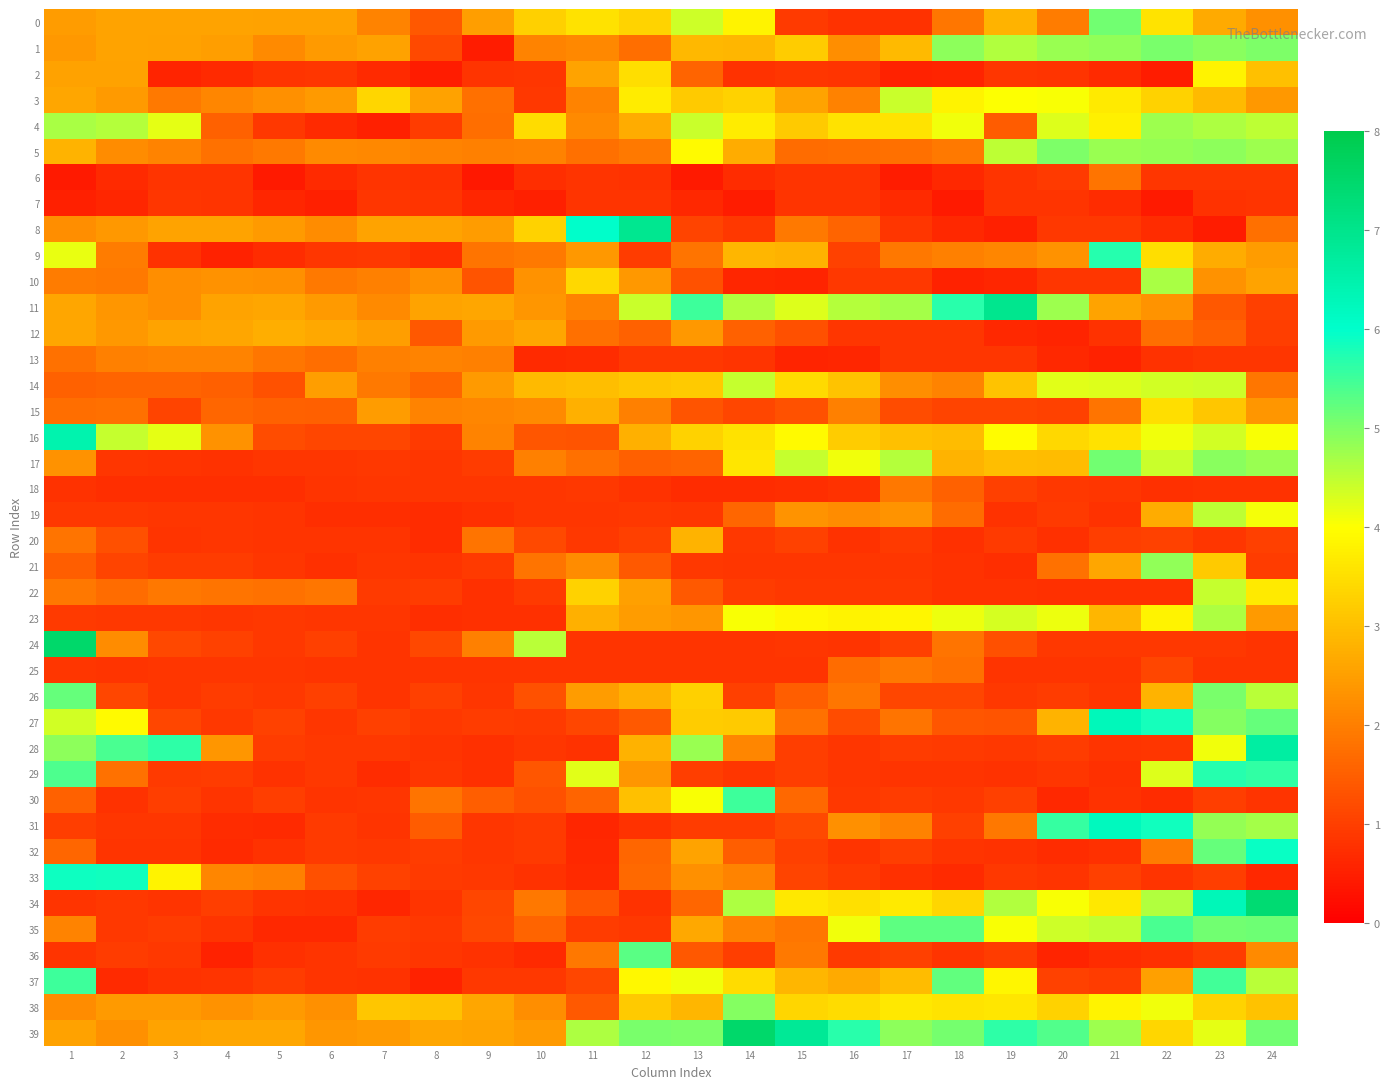

Reading left to right, extract all data points from this chart.

0: 1=2.5	2=2.6	3=2.6	4=2.6	5=2.5	6=2.5	7=2.1	8=1.4	9=2.5	10=3.3	11=3.5	12=3.3	13=4.4	14=3.8	15=0.9	16=0.8	17=0.8	18=1.9	19=2.8	20=1.9	21=5.1	22=3.6	23=2.7	24=2.2
1: 1=2.4	2=2.6	3=2.5	4=2.5	5=2.2	6=2.4	7=2.5	8=1.2	9=0.5	10=2.1	11=2.1	12=1.7	13=2.9	14=2.9	15=3.2	16=2.2	17=2.9	18=4.9	19=4.6	20=4.8	21=4.9	22=5.0	23=4.9	24=5.0
2: 1=2.5	2=2.5	3=0.6	4=0.7	5=0.8	6=0.8	7=0.7	8=0.5	9=0.8	10=0.9	11=2.6	12=3.5	13=1.6	14=0.8	15=0.8	16=0.8	17=0.6	18=0.6	19=0.8	20=0.8	21=0.7	22=0.5	23=3.8	24=3.0
3: 1=2.6	2=2.4	3=1.9	4=2.1	5=2.2	6=2.4	7=3.4	8=2.5	9=1.8	10=0.9	11=2.1	12=3.7	13=3.2	14=3.3	15=2.6	16=2.0	17=4.4	18=3.8	19=4.0	20=4.0	21=3.7	22=3.3	23=2.9	24=2.4
4: 1=4.7	2=4.6	3=4.2	4=1.5	5=0.9	6=0.7	7=0.5	8=1.0	9=1.7	10=3.5	11=2.2	12=2.7	13=4.4	14=3.7	15=3.2	16=3.5	17=3.6	18=4.1	19=1.4	20=4.3	21=3.8	22=4.8	23=4.7	24=4.5
5: 1=2.8	2=2.2	3=2.1	4=1.8	5=1.9	6=2.2	7=2.1	8=2.1	9=2.0	10=2.0	11=1.8	12=1.9	13=3.9	14=2.7	15=1.7	16=1.7	17=1.8	18=1.9	19=4.5	20=5.0	21=4.8	22=4.8	23=4.9	24=4.8
6: 1=0.4	2=0.7	3=0.8	4=0.8	5=0.4	6=0.7	7=0.8	8=0.8	9=0.4	10=0.7	11=0.8	12=0.8	13=0.4	14=0.7	15=0.8	16=0.8	17=0.5	18=0.7	19=0.8	20=0.9	21=1.8	22=0.9	23=0.9	24=0.8
7: 1=0.5	2=0.6	3=0.8	4=0.8	5=0.6	6=0.5	7=0.8	8=0.8	9=0.6	10=0.5	11=0.8	12=0.8	13=0.6	14=0.5	15=0.8	16=0.8	17=0.7	18=0.4	19=0.8	20=0.8	21=0.7	22=0.4	23=0.8	24=0.8
8: 1=2.2	2=2.4	3=2.6	4=2.6	5=2.4	6=2.2	7=2.6	8=2.6	9=2.5	10=3.3	11=6.0	12=6.9	13=1.1	14=0.9	15=1.9	16=1.6	17=0.9	18=0.7	19=0.5	20=0.9	21=0.9	22=0.7	23=0.5	24=1.8
9: 1=4.2	2=2.0	3=0.8	4=0.6	5=0.7	6=0.9	7=0.9	8=0.7	9=1.8	10=1.9	11=2.4	12=0.9	13=1.8	14=2.9	15=2.8	16=1.0	17=1.9	18=2.0	19=2.1	20=2.3	21=5.7	22=3.5	23=2.7	24=2.5
10: 1=2.0	2=1.9	3=2.2	4=2.3	5=2.3	6=1.9	7=2.0	8=2.3	9=1.3	10=2.3	11=3.4	12=2.4	13=1.3	14=0.6	15=0.6	16=0.9	17=0.9	18=0.6	19=0.6	20=0.9	21=0.9	22=4.7	23=2.3	24=2.6
11: 1=2.6	2=2.4	3=2.2	4=2.6	5=2.6	6=2.4	7=2.2	8=2.6	9=2.6	10=2.4	11=2.0	12=4.4	13=5.5	14=4.6	15=4.3	16=4.6	17=4.7	18=5.7	19=7.0	20=4.8	21=2.6	22=2.3	23=1.4	24=1.0
12: 1=2.6	2=2.4	3=2.6	4=2.6	5=2.7	6=2.6	7=2.5	8=1.4	9=2.4	10=2.6	11=1.8	12=1.5	13=2.4	14=1.5	15=1.2	16=0.9	17=0.9	18=0.9	19=0.7	20=0.6	21=0.8	22=1.7	23=1.5	24=1.0
13: 1=1.8	2=2.0	3=2.1	4=2.1	5=1.9	6=1.7	7=2.0	8=2.1	9=2.0	10=0.7	11=0.7	12=0.9	13=0.9	14=0.8	15=0.6	16=0.6	17=0.9	18=0.9	19=0.8	20=0.7	21=0.6	22=0.8	23=0.9	24=0.9
14: 1=1.6	2=1.6	3=1.6	4=1.5	5=1.3	6=2.5	7=1.9	8=1.6	9=2.4	10=2.9	11=3.0	12=3.1	13=3.2	14=4.5	15=3.4	16=3.1	17=2.2	18=2.1	19=3.1	20=4.2	21=4.3	22=4.4	23=4.4	24=1.9
15: 1=1.7	2=1.8	3=1.1	4=1.6	5=1.6	6=1.5	7=2.5	8=2.1	9=2.1	10=2.2	11=2.8	12=2.0	13=1.3	14=1.1	15=1.3	16=2.0	17=1.2	18=1.1	19=1.1	20=1.0	21=1.8	22=3.5	23=3.1	24=2.4
16: 1=6.5	2=4.5	3=4.2	4=2.3	5=1.2	6=1.1	7=1.1	8=0.9	9=2.1	10=1.4	11=1.3	12=2.8	13=3.3	14=3.5	15=3.9	16=3.2	17=3.0	18=3.0	19=4.0	20=3.4	21=3.5	22=4.1	23=4.3	24=4.0
17: 1=2.3	2=0.8	3=0.8	4=0.8	5=0.8	6=0.9	7=0.9	8=0.9	9=0.9	10=2.0	11=1.8	12=1.5	13=1.6	14=3.6	15=4.5	16=4.1	17=4.6	18=2.8	19=3.0	20=3.0	21=5.1	22=4.4	23=4.9	24=4.8
18: 1=0.8	2=0.7	3=0.7	4=0.7	5=0.7	6=0.8	7=0.9	8=0.9	9=0.8	10=0.9	11=0.9	12=0.8	13=0.7	14=0.7	15=0.7	16=0.8	17=1.9	18=1.6	19=1.0	20=0.9	21=0.8	22=0.8	23=0.8	24=0.8
19: 1=0.9	2=0.9	3=0.9	4=0.9	5=0.8	6=0.7	7=0.7	8=0.7	9=0.8	10=0.8	11=0.9	12=0.9	13=0.9	14=1.6	15=2.3	16=2.2	17=2.3	18=1.7	19=0.8	20=0.9	21=0.8	22=2.7	23=4.5	24=4.1
20: 1=1.8	2=1.3	3=0.8	4=0.8	5=0.8	6=0.8	7=0.8	8=0.7	9=1.8	10=1.2	11=0.9	12=1.0	13=2.8	14=0.9	15=1.1	16=0.8	17=0.9	18=0.8	19=0.9	20=0.8	21=1.0	22=1.0	23=0.8	24=1.0
21: 1=1.5	2=1.1	3=1.0	4=0.9	5=0.8	6=0.8	7=0.9	8=0.8	9=0.9	10=1.8	11=2.2	12=1.4	13=0.9	14=0.9	15=0.9	16=0.8	17=0.8	18=0.8	19=0.7	20=1.8	21=2.6	22=4.9	23=3.2	24=0.9
22: 1=1.9	2=1.7	3=1.9	4=1.8	5=1.8	6=1.9	7=0.9	8=0.9	9=0.8	10=0.9	11=3.3	12=2.5	13=1.4	14=0.9	15=0.9	16=0.9	17=0.9	18=0.8	19=0.8	20=0.8	21=0.8	22=0.8	23=4.5	24=3.7
23: 1=0.9	2=0.9	3=0.9	4=0.9	5=0.9	6=0.9	7=0.9	8=0.7	9=0.8	10=0.8	11=2.8	12=2.5	13=2.4	14=4.0	15=3.9	16=3.8	17=3.9	18=4.1	19=4.3	20=4.2	21=2.9	22=3.8	23=4.6	24=2.4
24: 1=7.5	2=2.2	3=1.1	4=1.1	5=0.9	6=1.0	7=0.8	8=1.1	9=2.0	10=4.5	11=0.8	12=0.8	13=0.8	14=0.8	15=0.8	16=0.8	17=1.0	18=1.8	19=1.3	20=0.9	21=0.9	22=0.9	23=0.9	24=0.8
25: 1=0.9	2=0.8	3=0.8	4=0.8	5=0.8	6=0.8	7=0.8	8=0.8	9=0.8	10=0.8	11=0.8	12=0.8	13=0.8	14=0.8	15=0.8	16=1.7	17=1.9	18=1.8	19=0.8	20=0.8	21=0.8	22=1.1	23=0.8	24=0.8
26: 1=5.2	2=1.1	3=0.9	4=0.9	5=0.9	6=1.0	7=0.8	8=1.0	9=0.8	10=1.3	11=2.5	12=2.8	13=3.2	14=1.0	15=1.5	16=1.9	17=1.1	18=1.1	19=0.9	20=1.0	21=0.9	22=2.8	23=5.0	24=4.5
27: 1=4.3	2=3.9	3=1.1	4=0.9	5=1.0	6=0.9	7=1.0	8=0.9	9=1.0	10=0.9	11=1.1	12=1.4	13=3.2	14=3.2	15=1.8	16=1.2	17=1.8	18=1.4	19=1.3	20=2.8	21=6.3	22=5.8	23=5.0	24=5.2
28: 1=4.9	2=5.4	3=5.6	4=2.4	5=0.9	6=0.9	7=0.9	8=0.8	9=0.8	10=0.9	11=0.8	12=2.8	13=4.8	14=2.1	15=1.0	16=0.8	17=0.9	18=0.9	19=0.9	20=0.9	21=0.8	22=0.8	23=4.1	24=6.6
29: 1=5.4	2=1.8	3=0.9	4=1.0	5=0.8	6=0.9	7=0.7	8=0.9	9=0.8	10=1.4	11=4.2	12=2.4	13=1.0	14=0.9	15=1.0	16=0.8	17=0.8	18=0.8	19=0.8	20=0.9	21=0.8	22=4.3	23=5.7	24=5.6
30: 1=1.5	2=0.8	3=1.0	4=0.8	5=1.0	6=0.8	7=0.8	8=1.8	9=1.5	10=1.3	11=1.6	12=3.0	13=4.0	14=5.5	15=1.6	16=0.9	17=1.0	18=0.9	19=1.0	20=0.6	21=0.8	22=0.7	23=1.0	24=0.8
31: 1=1.0	2=0.9	3=0.8	4=0.7	5=0.7	6=0.9	7=0.8	8=1.4	9=0.9	10=0.9	11=0.6	12=0.8	13=1.0	14=0.9	15=1.2	16=2.2	17=2.0	18=1.0	19=1.9	20=5.6	21=6.2	22=5.8	23=4.8	24=4.7
32: 1=1.6	2=0.8	3=0.8	4=0.7	5=0.8	6=0.9	7=0.9	8=0.9	9=0.8	10=0.9	11=0.6	12=1.6	13=2.6	14=1.5	15=1.0	16=0.8	17=1.0	18=0.8	19=0.8	20=0.7	21=0.8	22=2.0	23=5.2	24=5.9
33: 1=5.9	2=5.8	3=3.8	4=2.1	5=2.0	6=1.3	7=1.0	8=0.9	9=0.9	10=0.8	11=0.7	12=1.7	13=2.3	14=2.1	15=1.1	16=0.9	17=0.8	18=0.7	19=0.9	20=0.8	21=1.0	22=0.8	23=1.0	24=0.6
34: 1=0.8	2=0.9	3=0.8	4=1.0	5=0.8	6=0.8	7=0.6	8=0.8	9=1.1	10=1.9	11=1.4	12=0.8	13=1.6	14=4.7	15=3.6	16=3.5	17=3.7	18=3.4	19=4.6	20=4.0	21=3.6	22=4.6	23=6.3	24=7.4
35: 1=2.1	2=0.9	3=1.0	4=0.8	5=0.6	6=0.7	7=0.9	8=0.9	9=1.1	10=1.6	11=1.0	12=0.9	13=2.6	14=2.1	15=1.9	16=4.1	17=5.2	18=5.2	19=4.0	20=4.4	21=4.5	22=5.4	23=5.1	24=5.1
36: 1=0.8	2=0.9	3=0.9	4=0.5	5=0.8	6=0.8	7=0.9	8=0.8	9=0.8	10=0.7	11=1.9	12=5.3	13=1.4	14=1.0	15=1.9	16=0.9	17=1.0	18=0.8	19=1.0	20=0.6	21=0.7	22=0.8	23=1.0	24=2.2
37: 1=5.5	2=0.7	3=0.8	4=0.8	5=0.9	6=0.8	7=0.8	8=0.5	9=0.9	10=0.9	11=1.1	12=3.9	13=4.1	14=3.5	15=2.9	16=2.7	17=3.0	18=5.2	19=3.9	20=1.0	21=0.9	22=2.5	23=5.5	24=4.5
38: 1=2.2	2=2.4	3=2.4	4=2.3	5=2.4	6=2.2	7=3.1	8=3.0	9=2.6	10=2.2	11=1.4	12=3.2	13=2.9	14=5.0	15=3.4	16=3.5	17=3.6	18=3.6	19=3.6	20=3.3	21=3.8	22=4.1	23=3.3	24=3.0
39: 1=2.5	2=2.3	3=2.6	4=2.6	5=2.6	6=2.4	7=2.4	8=2.6	9=2.6	10=2.4	11=4.6	12=5.0	13=5.0	14=7.5	15=6.8	16=5.7	17=4.9	18=5.1	19=5.7	20=5.3	21=4.8	22=3.4	23=4.2	24=5.1